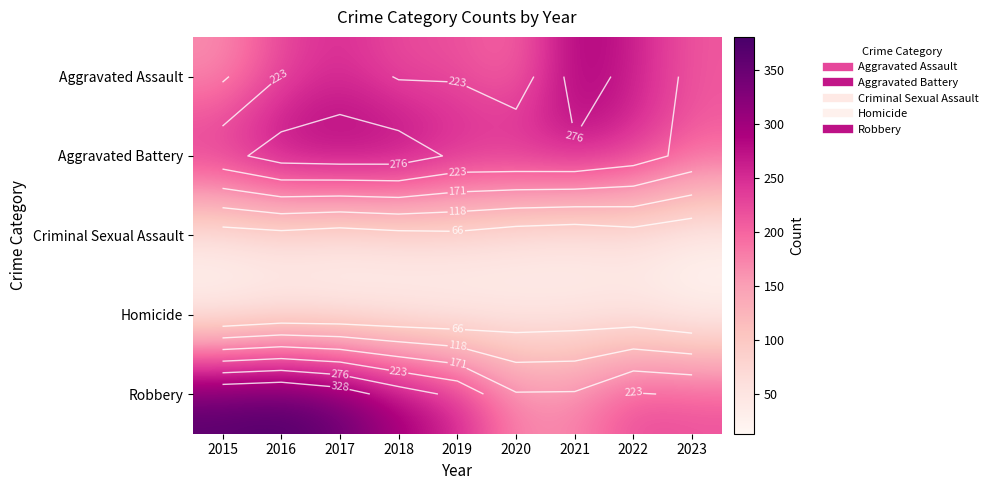

True or false: Aggravated Assault has a value of 76 at 2023.

False